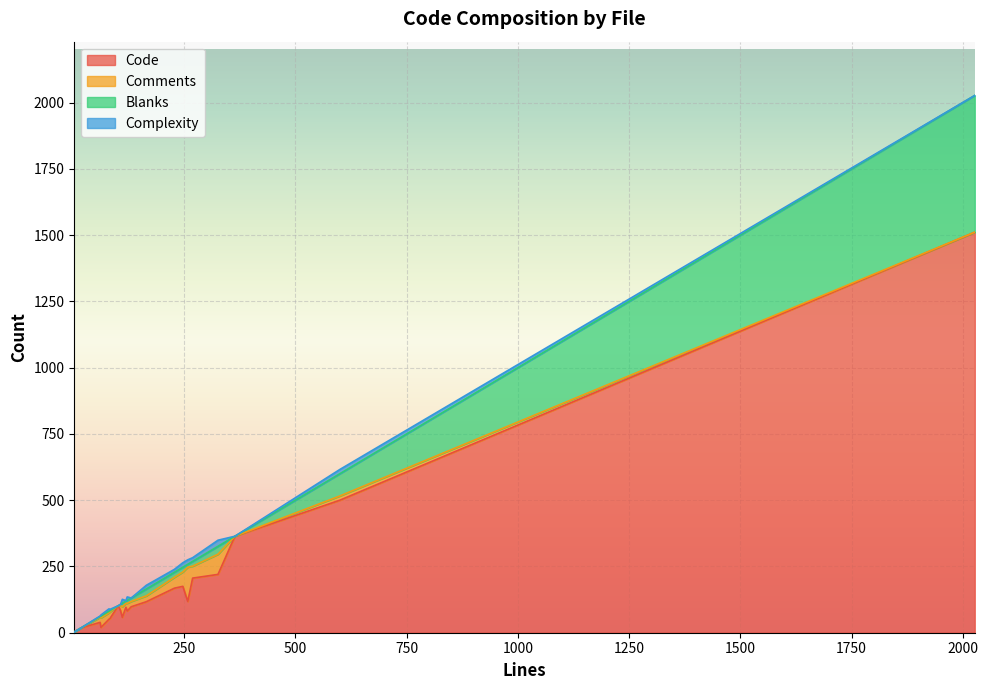

What is the spread (max minus min) of values at 17?

71